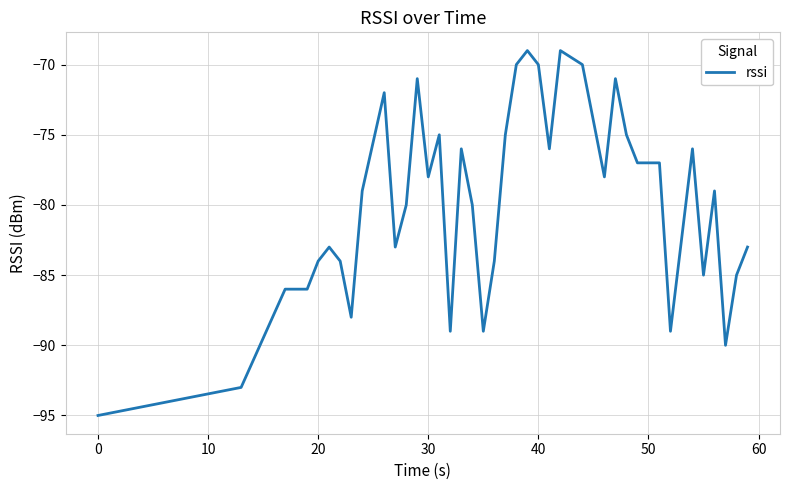

What is the minimum value shown in the chart?

-95